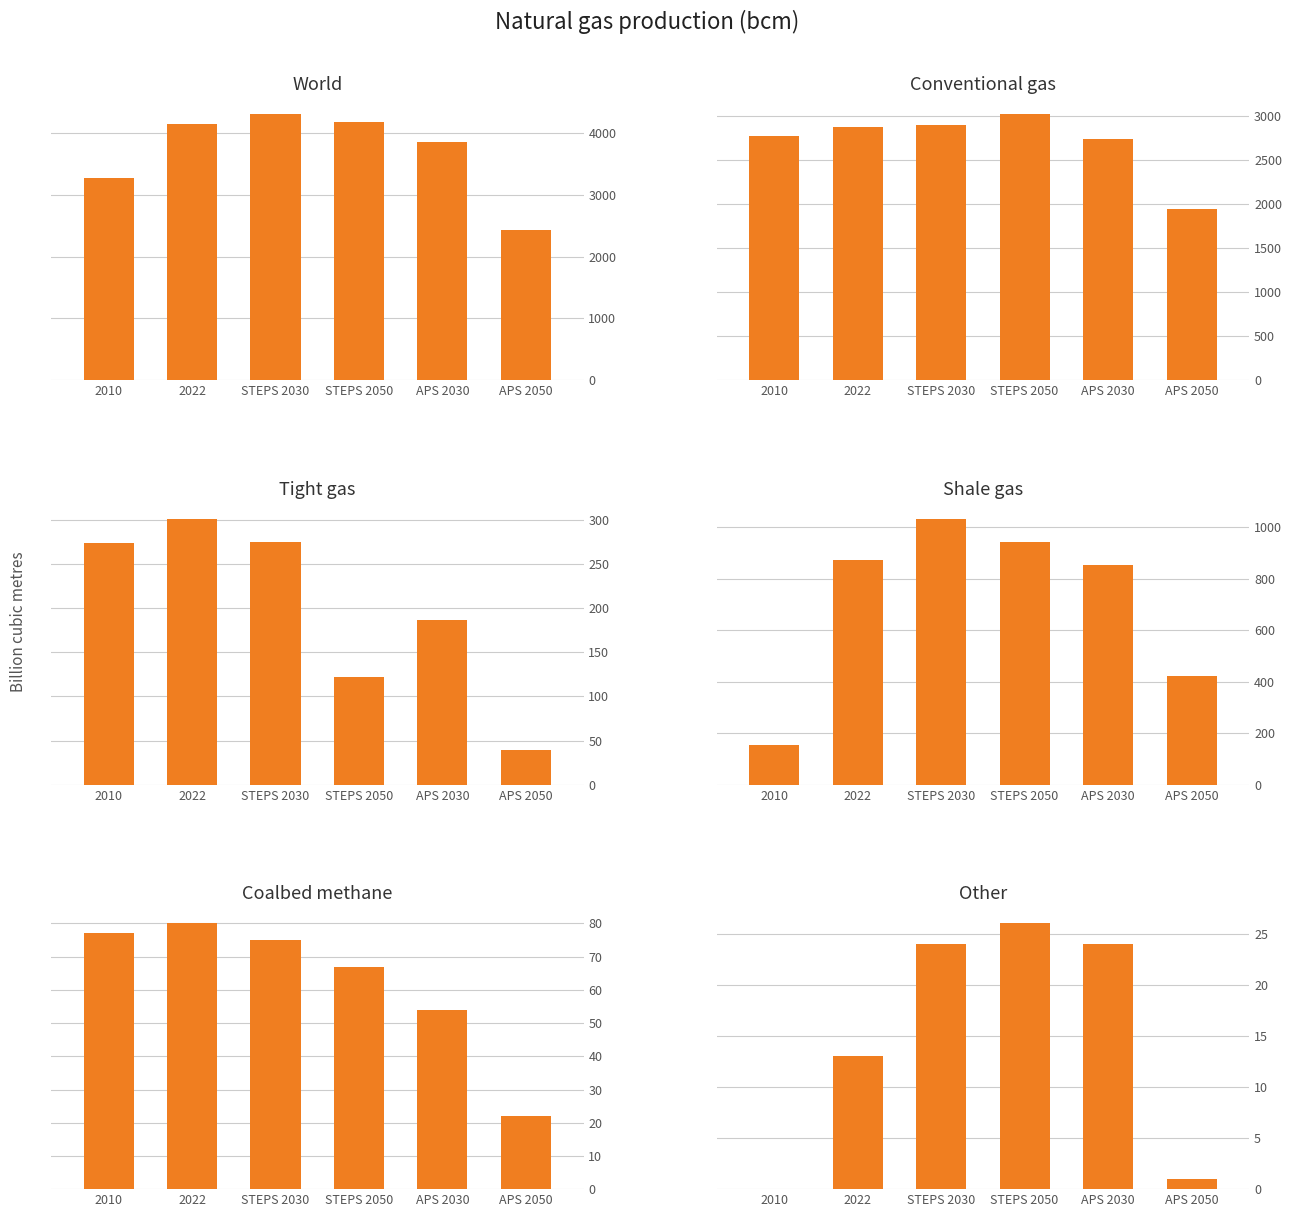

What is the difference between the highest and lowest values at APS 2030?

3837